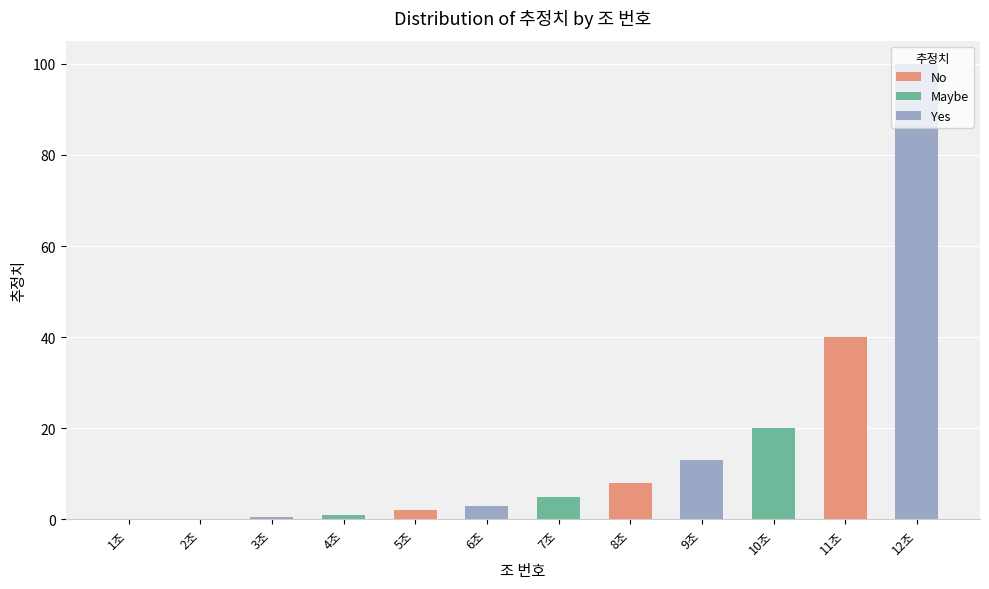

What is the sum of all values?

191.5